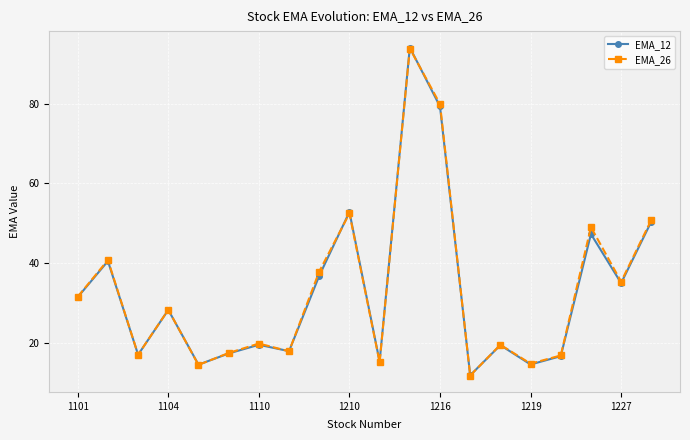

What is the value of the EMA_26 point at the 19th from the left?

35.3